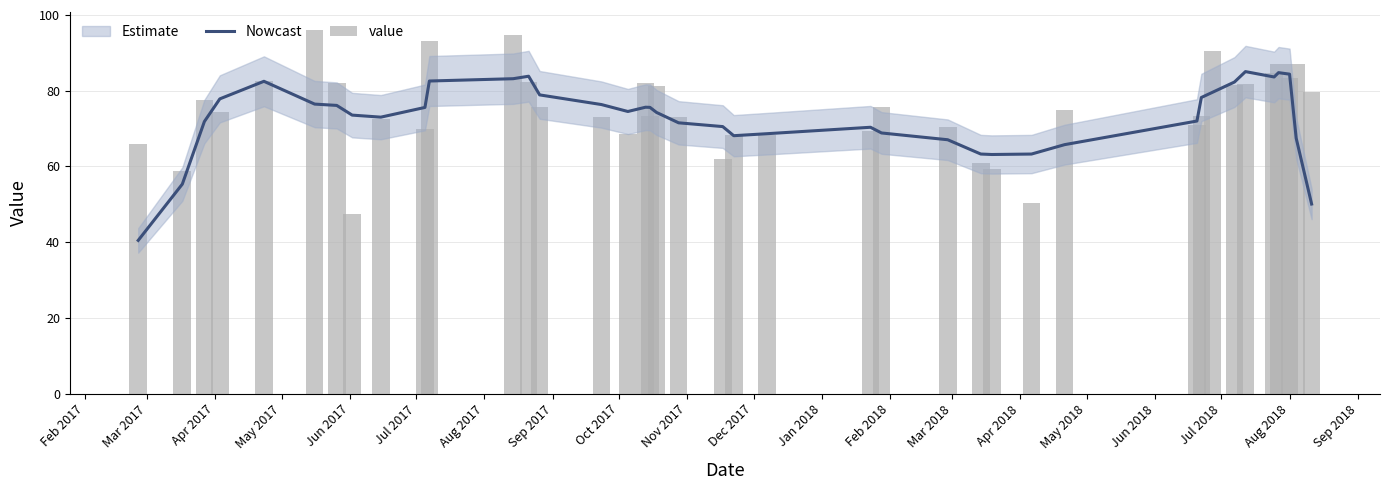

What is the maximum value for Nowcast?

85.0